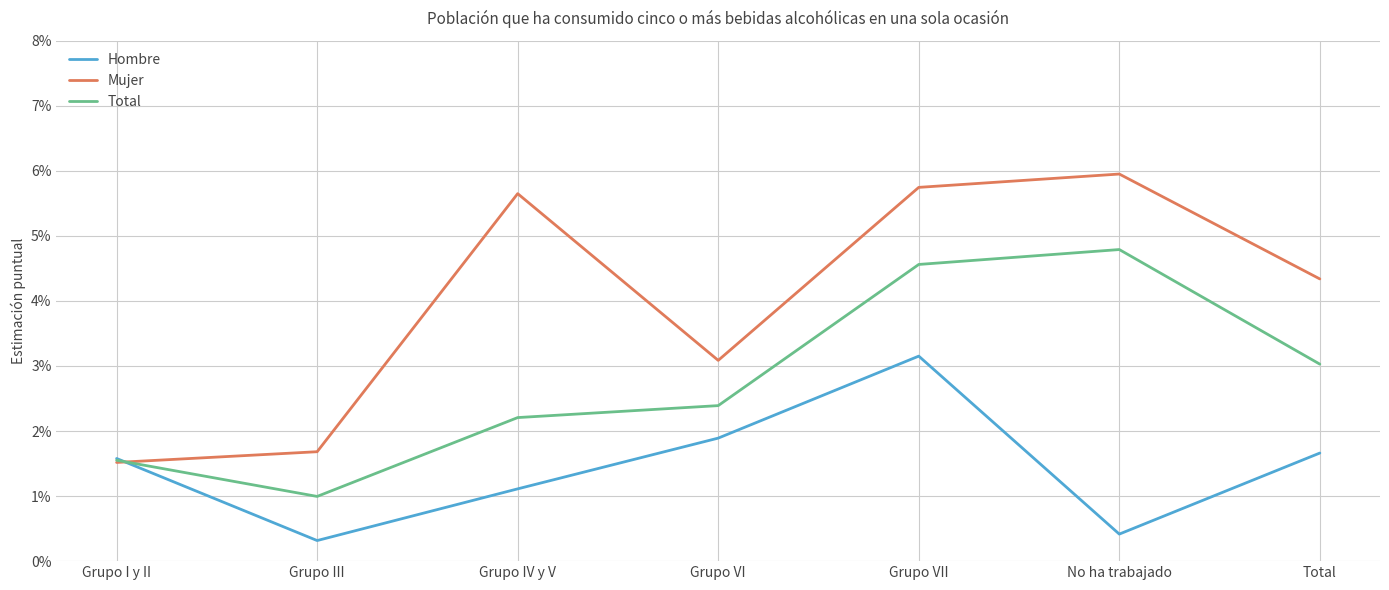

Reading left to right, list all the values displayed in this chart.

Hombre: Grupo I y II=1.6	Grupo III=0.3	Grupo IV y V=1.1	Grupo VI=1.9	Grupo VII=3.2	No ha trabajado=0.4	Total=1.7
Mujer: Grupo I y II=1.5	Grupo III=1.7	Grupo IV y V=5.6	Grupo VI=3.1	Grupo VII=5.7	No ha trabajado=6.0	Total=4.3
Total: Grupo I y II=1.6	Grupo III=1.0	Grupo IV y V=2.2	Grupo VI=2.4	Grupo VII=4.6	No ha trabajado=4.8	Total=3.0